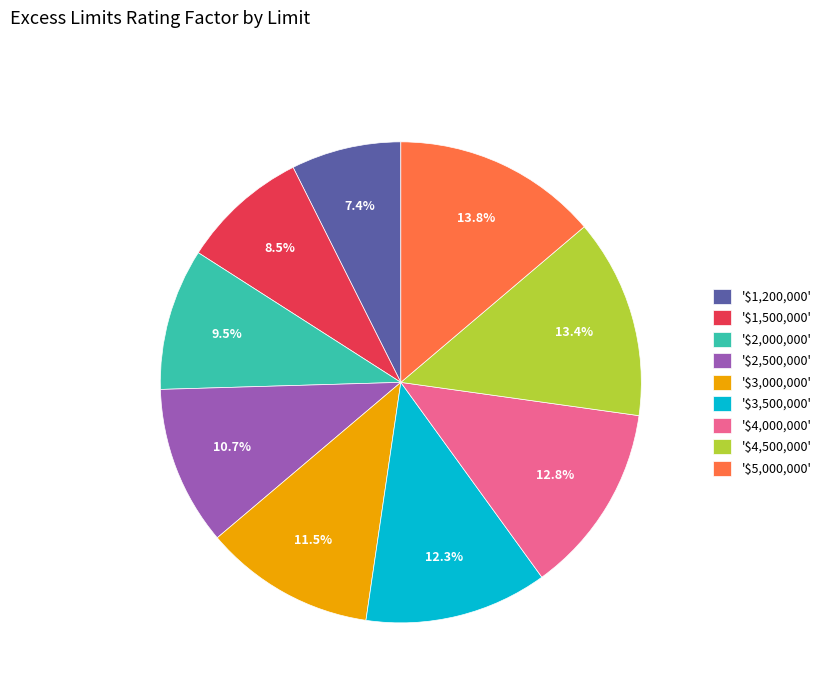

How many segments does this pie chart have?

9